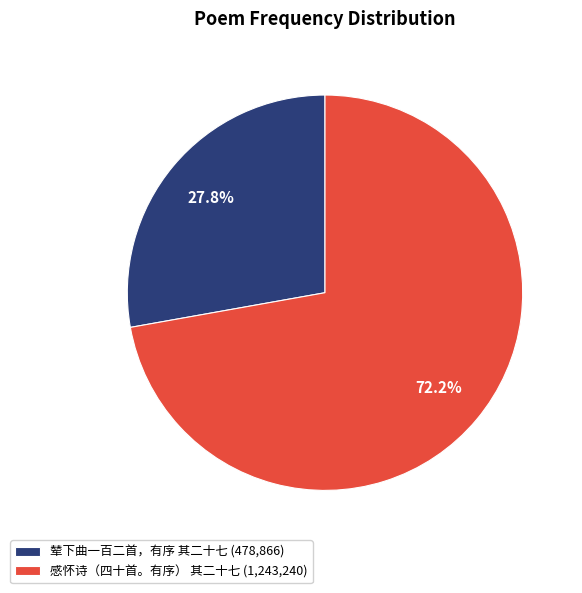

Rank the categories by value from lowest to highest.

辇下曲一百二首，有序 其二十七, 感怀诗（四十首。有序） 其二十七